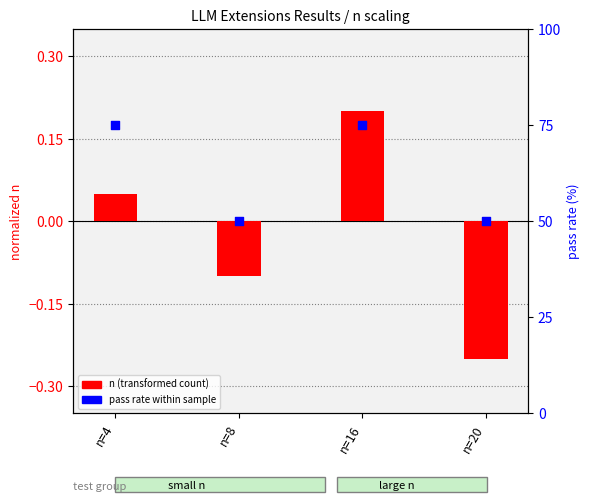

Which series reaches the minimum Y coordinate?

n (transformed count)